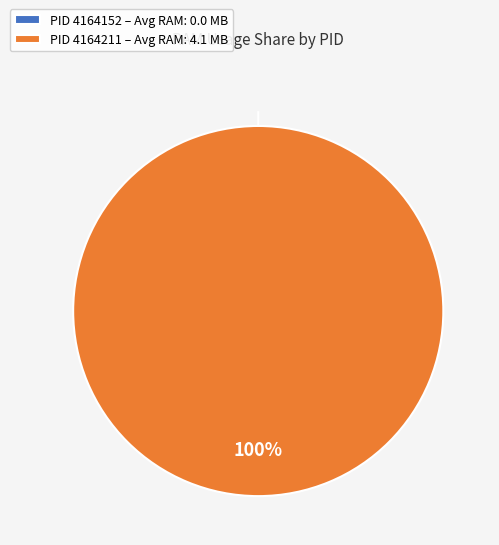

Combined, do 4164152 and 4164211 account for over 50%?

Yes